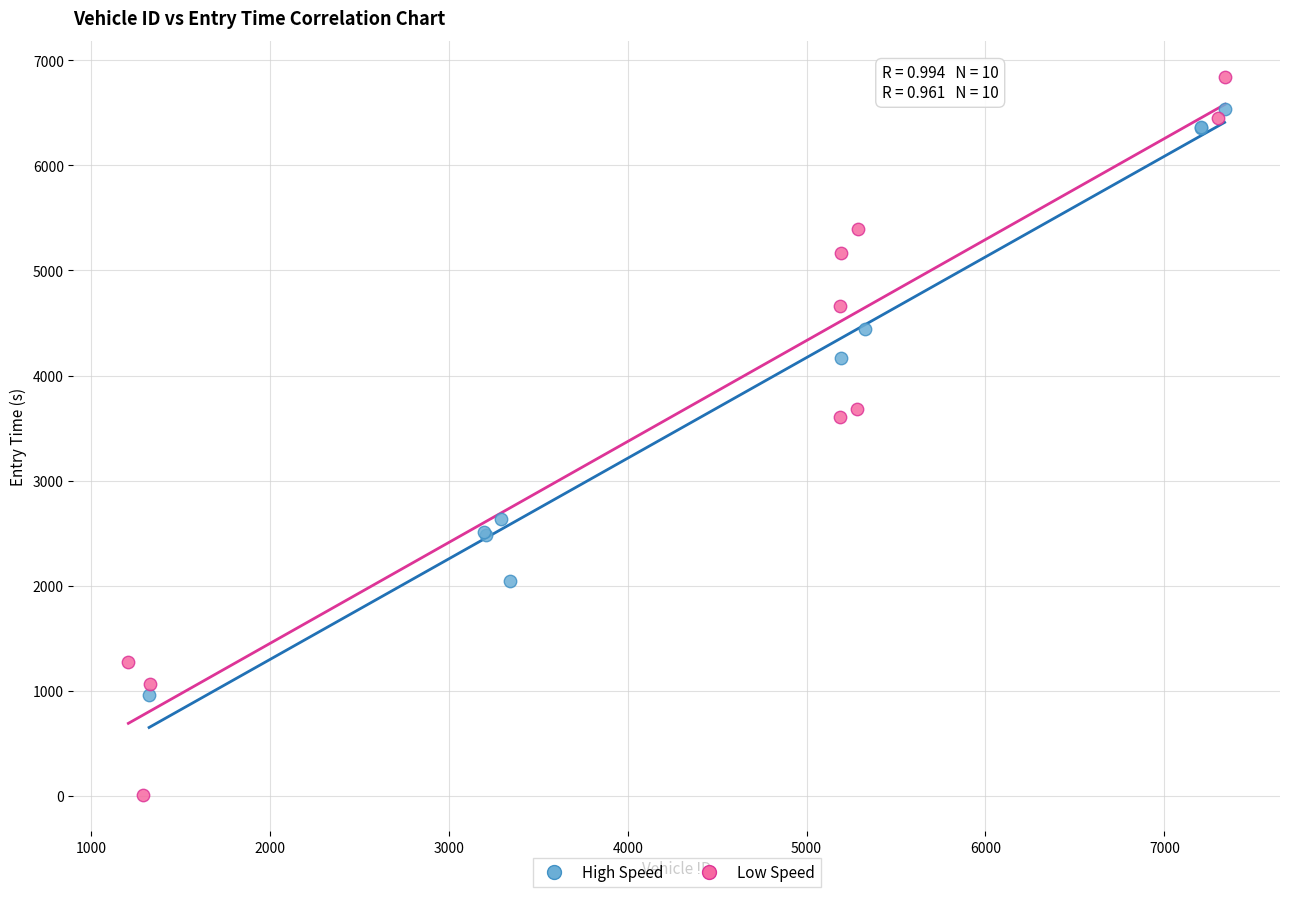

Which series contains the highest Y value?

Low Speed